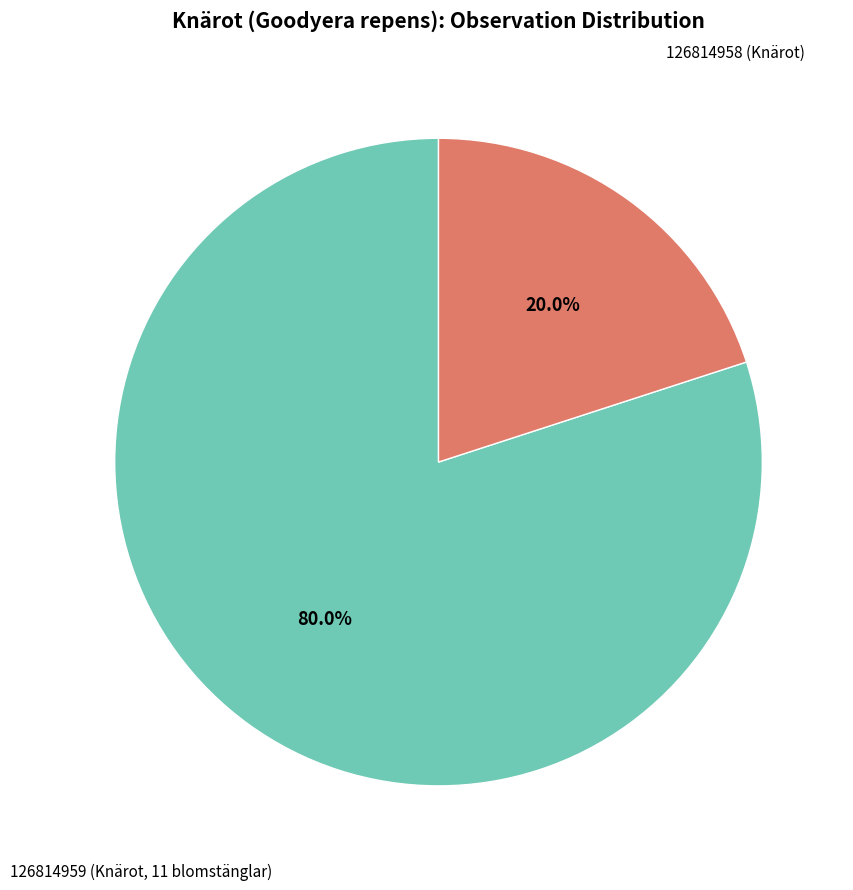

Is there any slice that represents more than half of the pie?

Yes